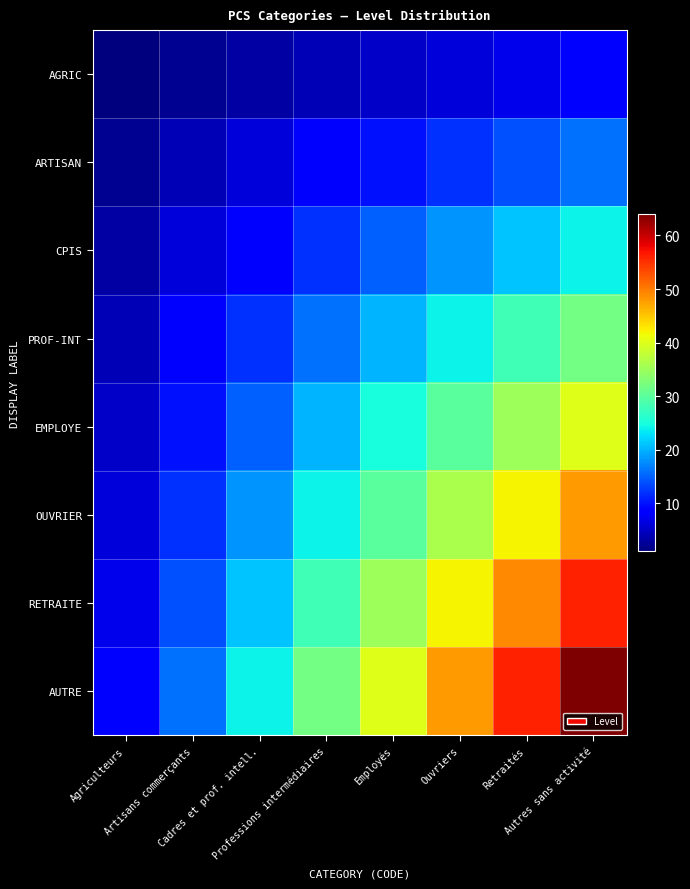

Which label corresponds to the largest value in the chart?

Autres sans activité